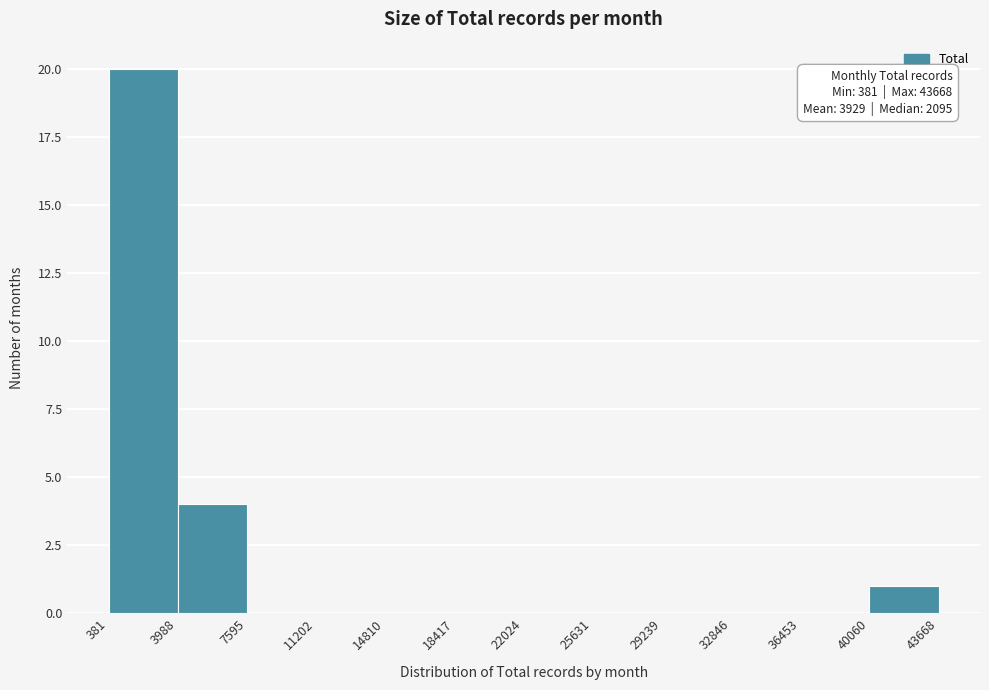

Over which range of the x-axis is the bar tallest?

381 to 3988